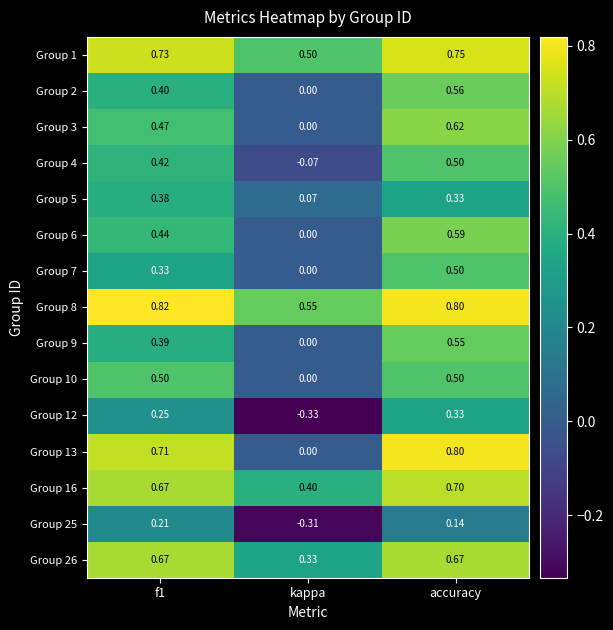

Which label corresponds to the smallest value in the chart?

kappa